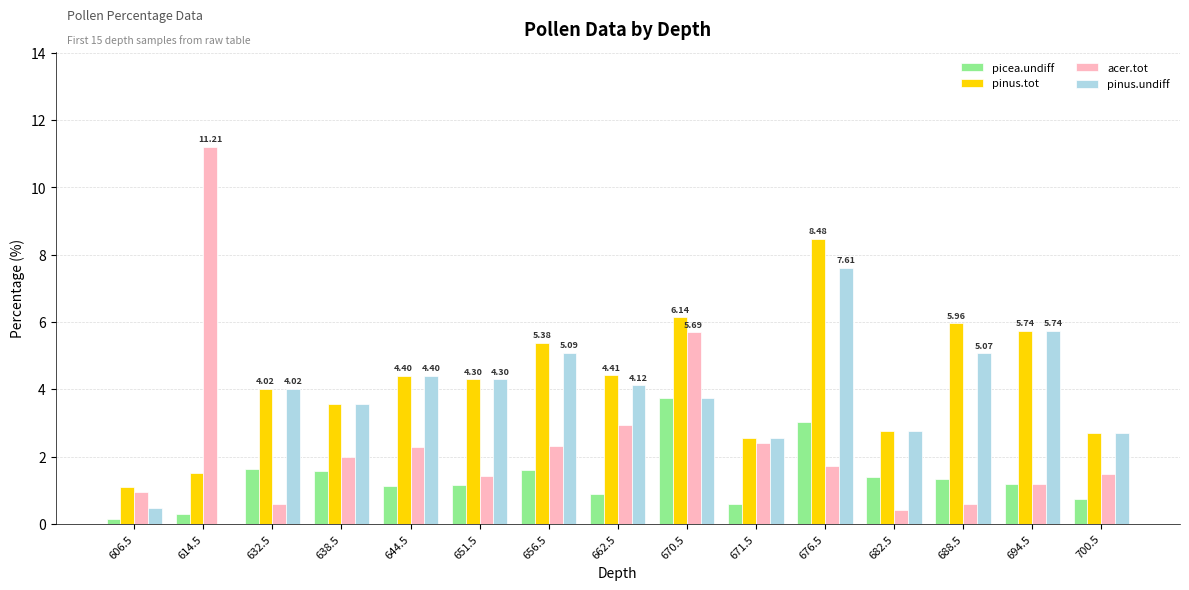

Count the number of data series in this chart.

4